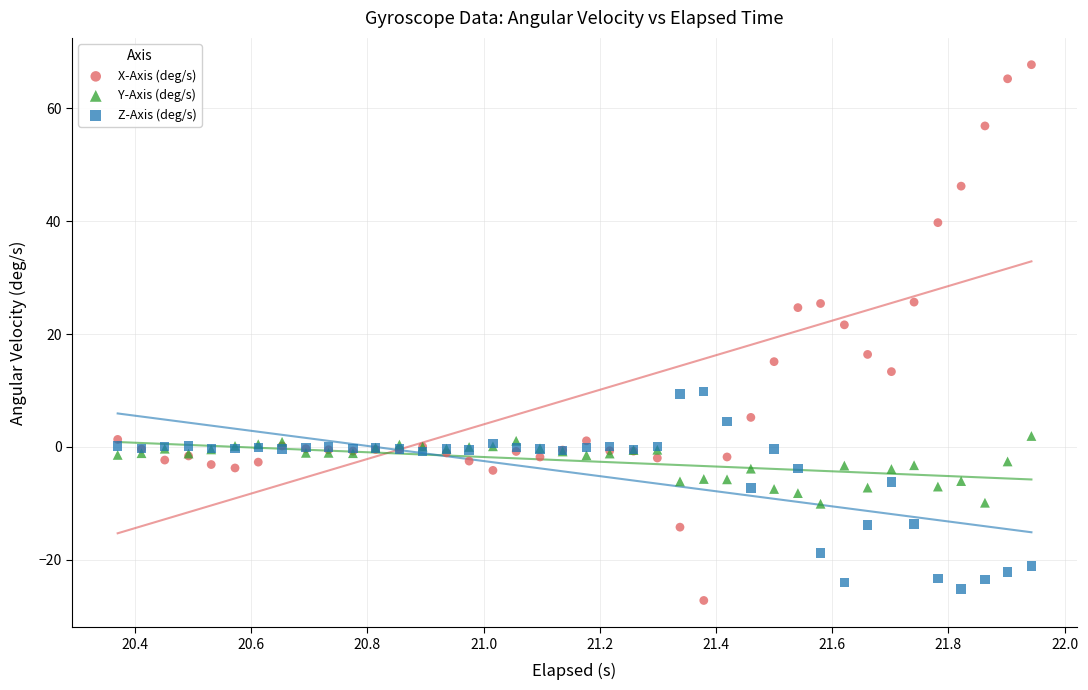

What is the X range (max minus min) for the scatter plot?

1.6